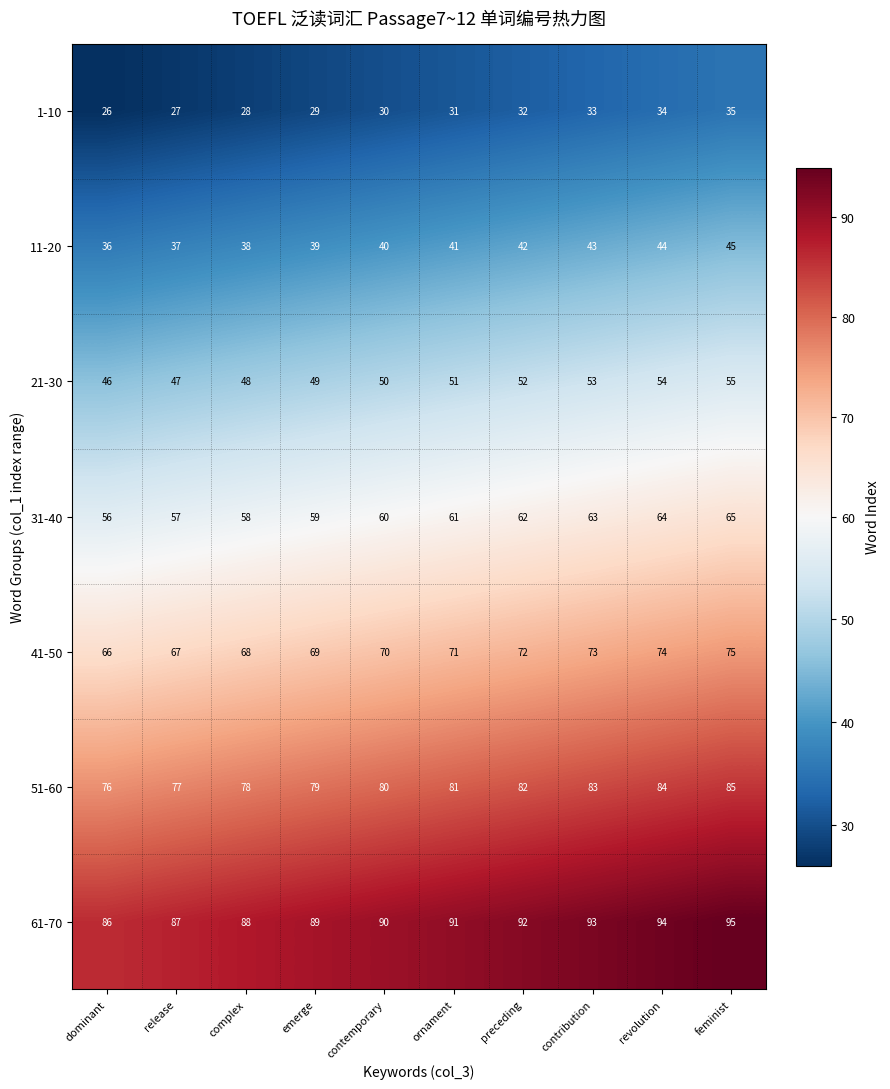

What is the highest value of the 1-10 series?

35